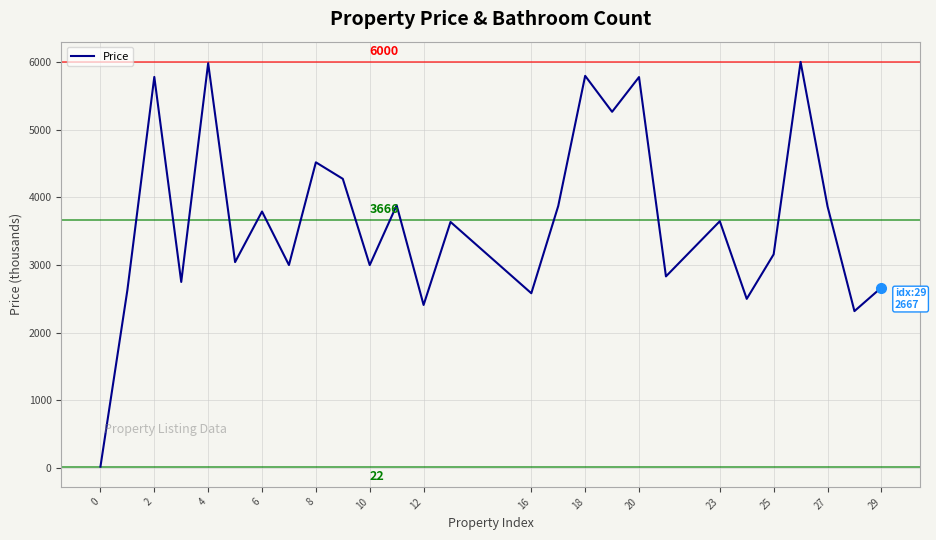

How many distinct data groups are displayed?

1